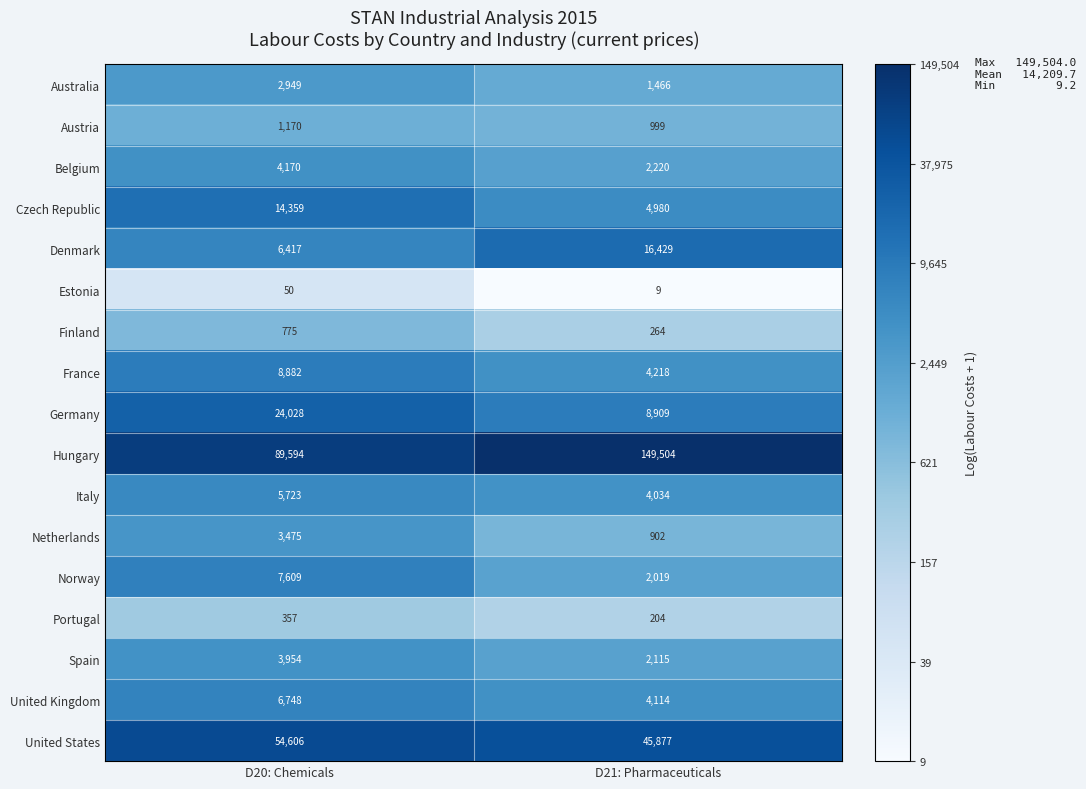

At D21: Pharmaceuticals, list the series in order from smallest to largest.

Estonia, Portugal, Finland, Netherlands, Austria, Australia, Norway, Spain, Belgium, Italy, United Kingdom, France, Czech Republic, Germany, Denmark, United States, Hungary